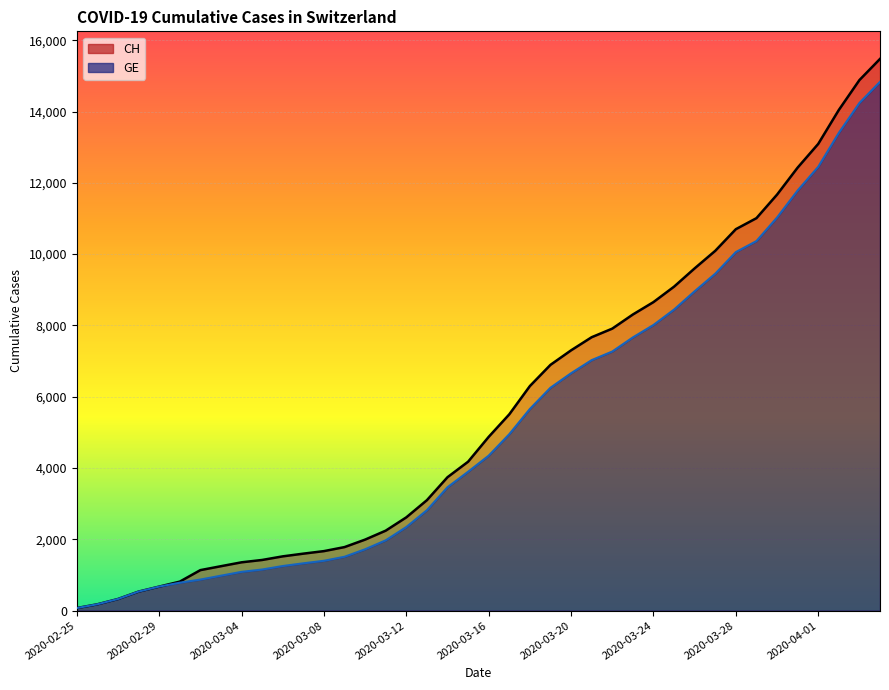

What is the approximate value of GE at 2020-04-02, to the nearest 10?

13400